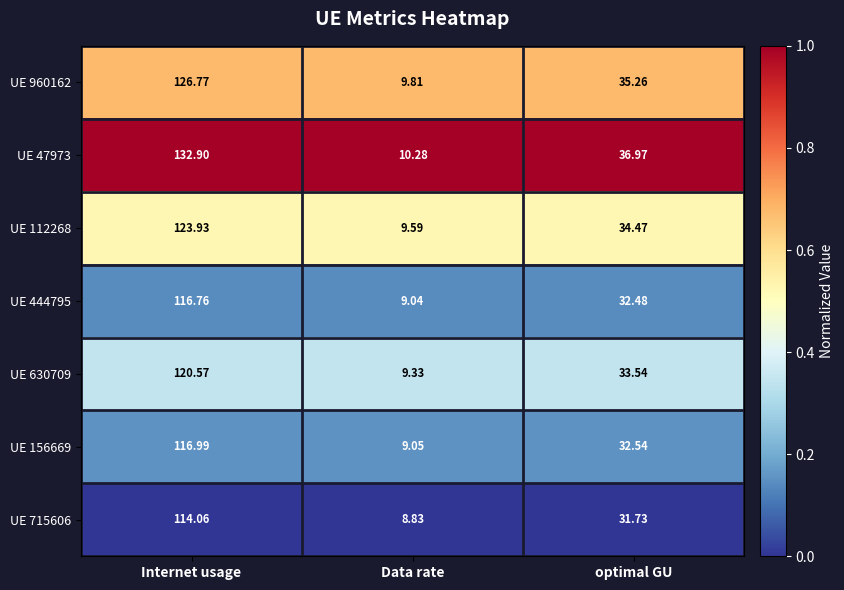

At which label does UE 156669 reach its peak?

Internet usage